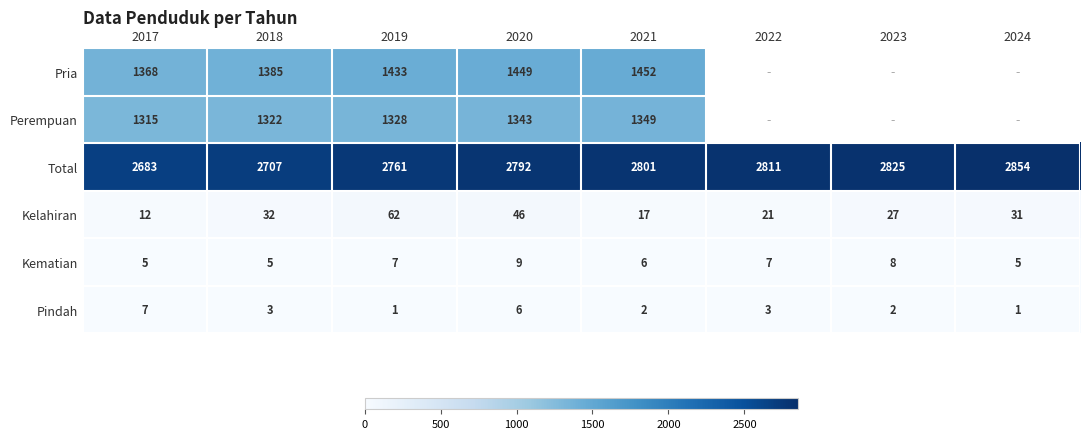

At which category does the chart reach its minimum across all series?

2019